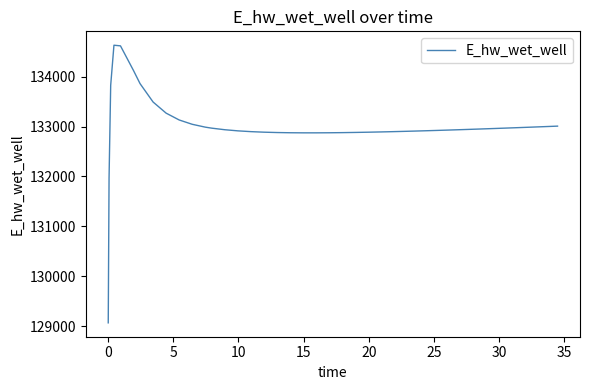

What is the smallest value displayed?

129070.1